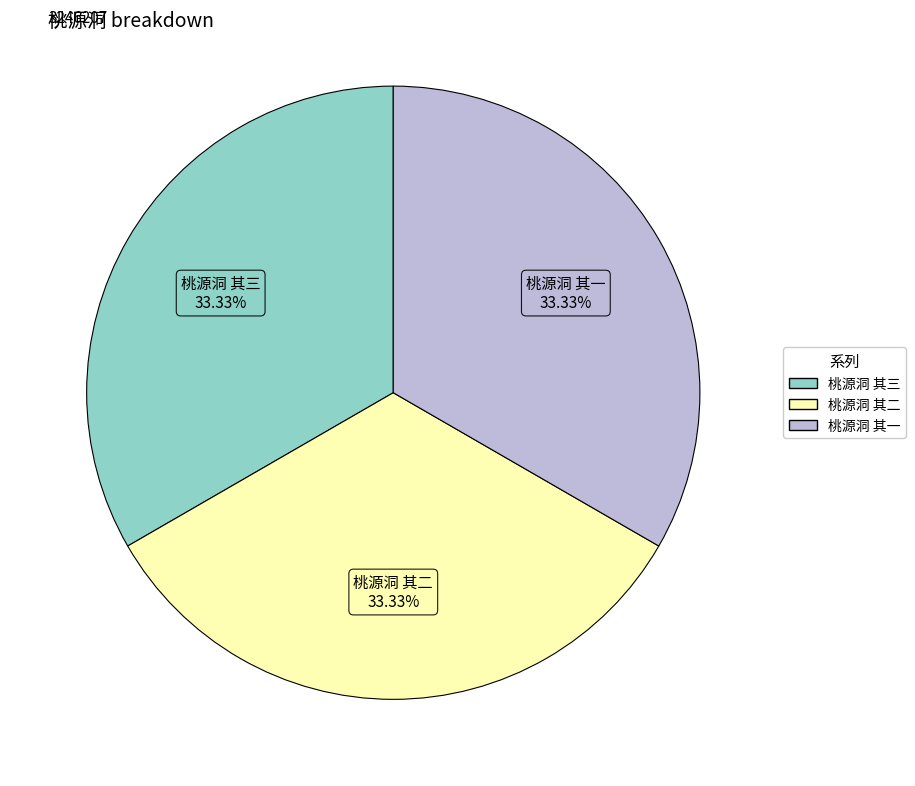

Approximately how many times larger is the value at 桃源洞 其三 compared to 桃源洞 其二?

1.0